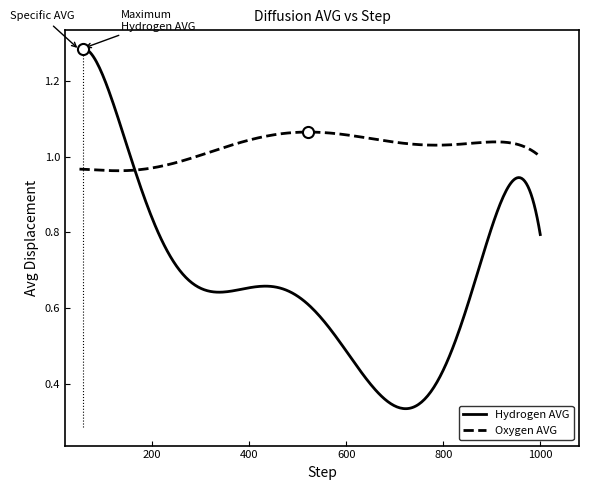

Which series has the widest spread of values?

Hydrogen AVG